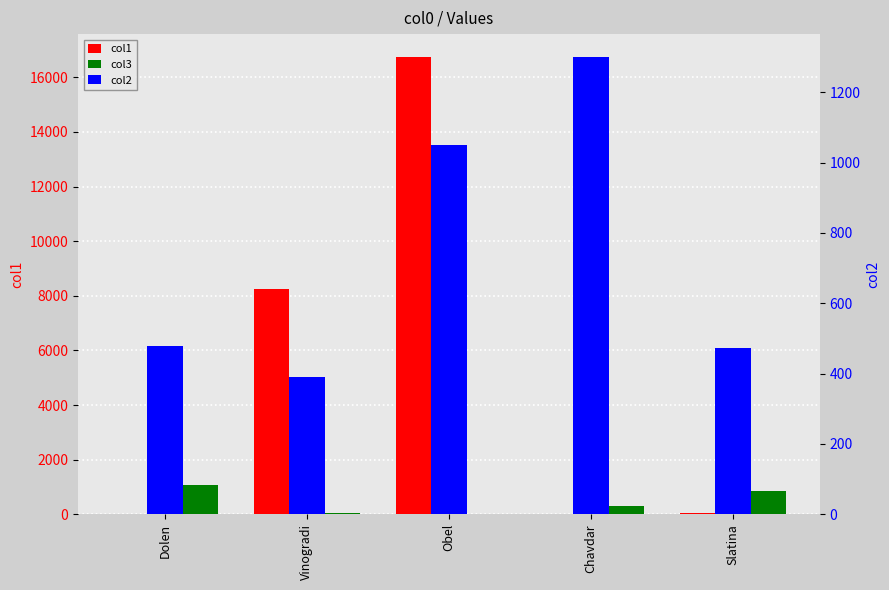

How many data points in col1 are above 48?

3